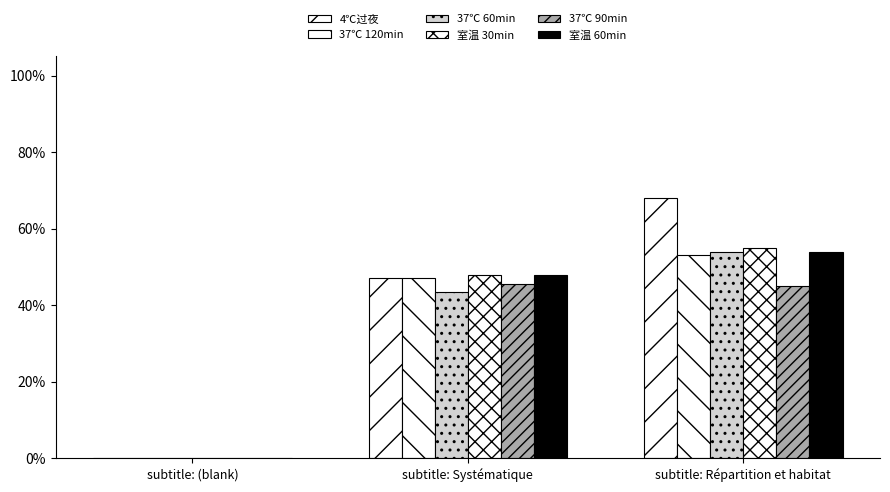

What is the total value across all series at subtitle: Répartition et habitat?

3.3